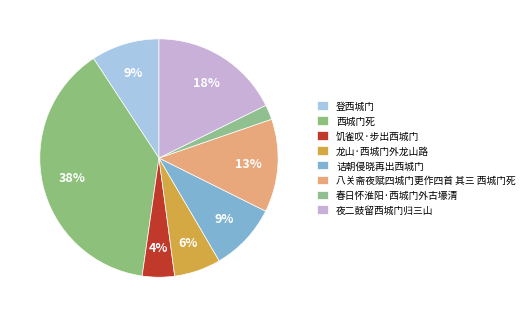

The 登西城门 slice represents 9% of the pie. True or false?

True